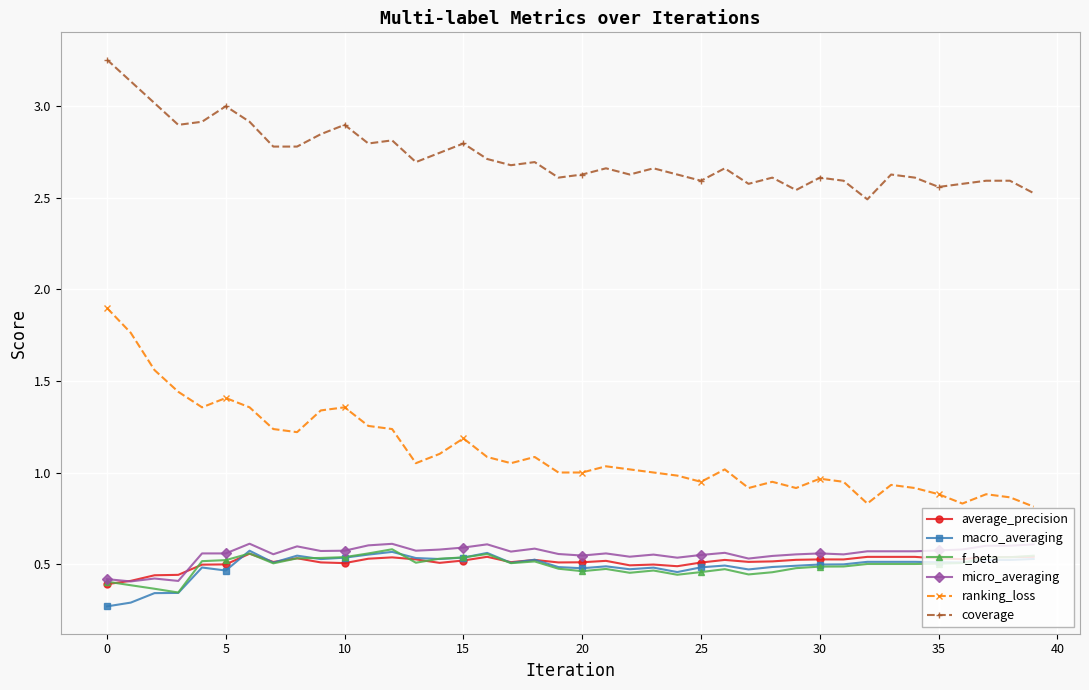

Which series has the largest range (max minus min)?

ranking_loss